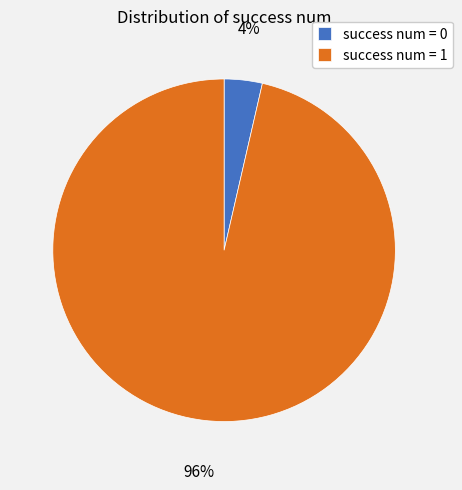

To the nearest percent, what is the combined percentage of success num = 1 and success num = 0?

100%